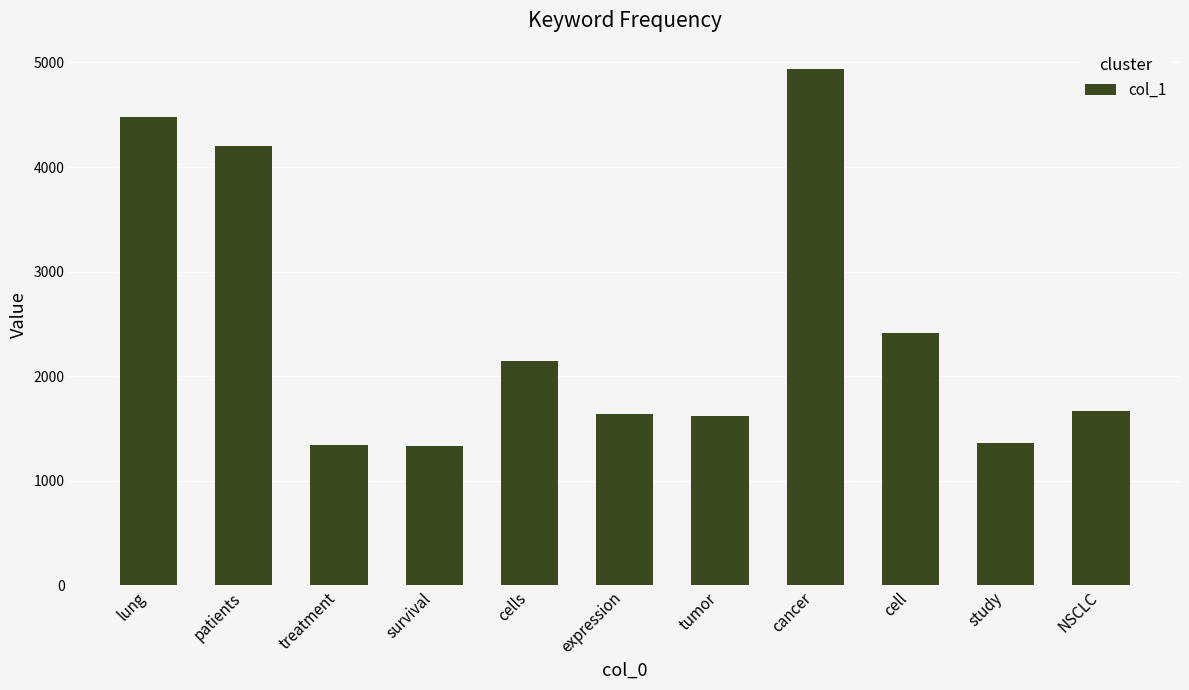

What position from the left is tumor?

7